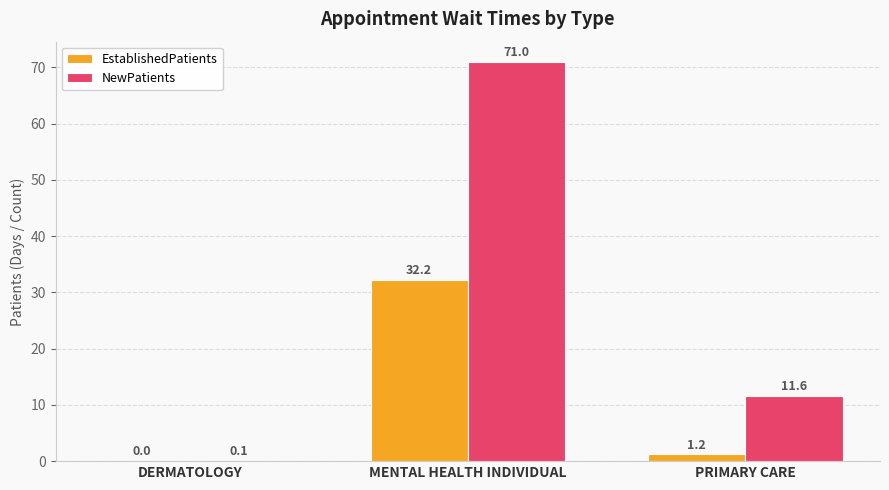

How many values in the NewPatients series exceed 11?

2